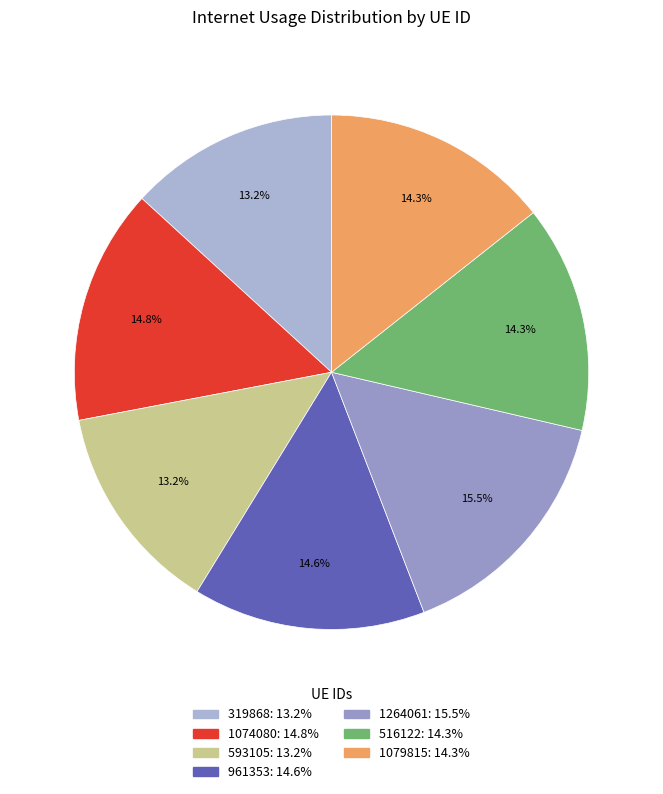

Is 593105 the majority of the pie?

No